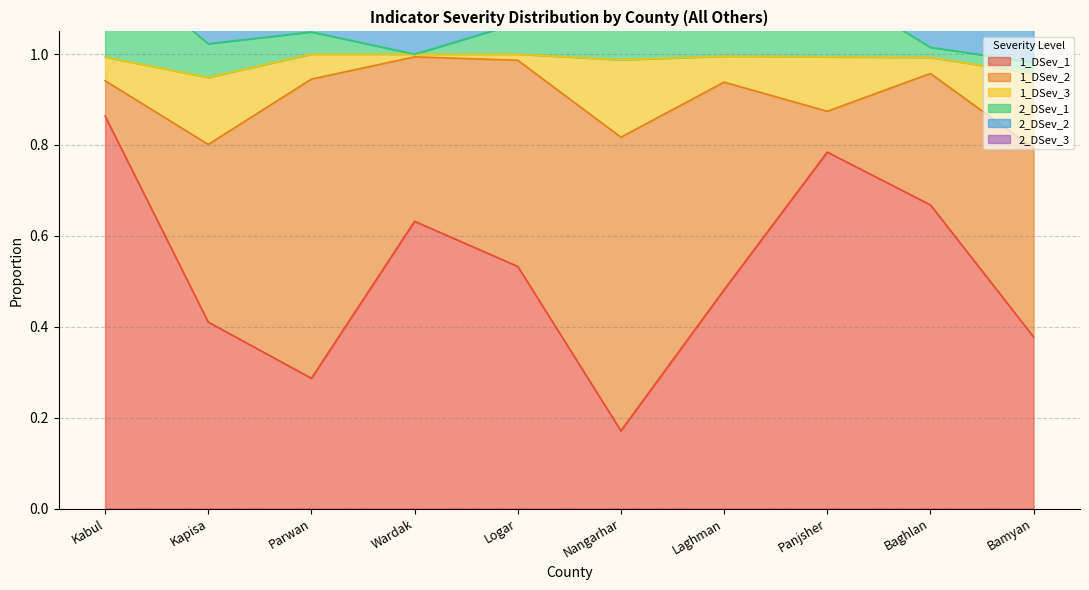

Does the chart display data point markers on the line(s)?

No